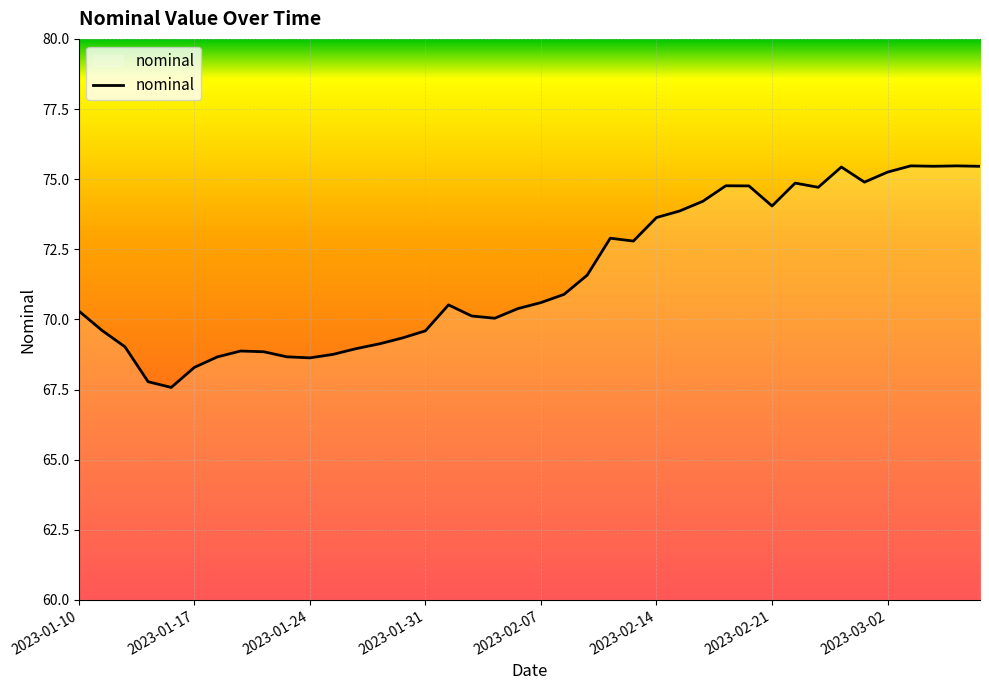

What is the difference between the maximum and minimum values?

7.9